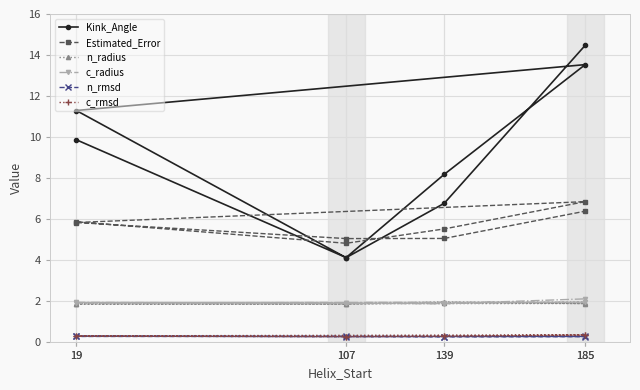

Where is the first local maximum for c_radius?

185